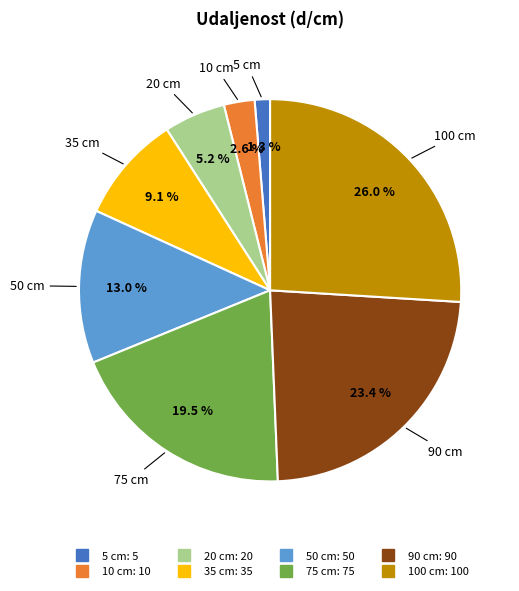

Count the number of slices in the pie.

8